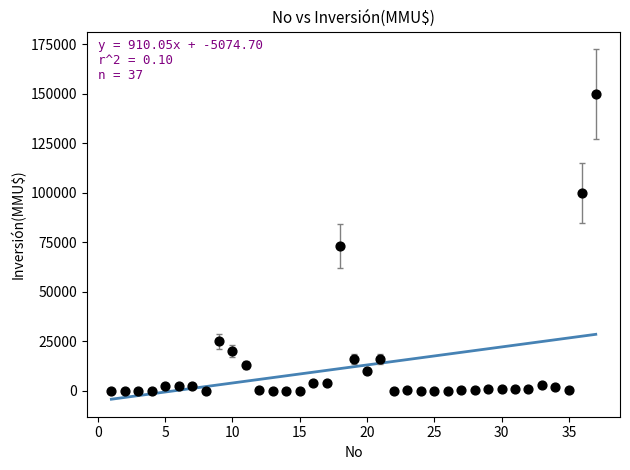

What is the range of Y values (max minus min)?

150000